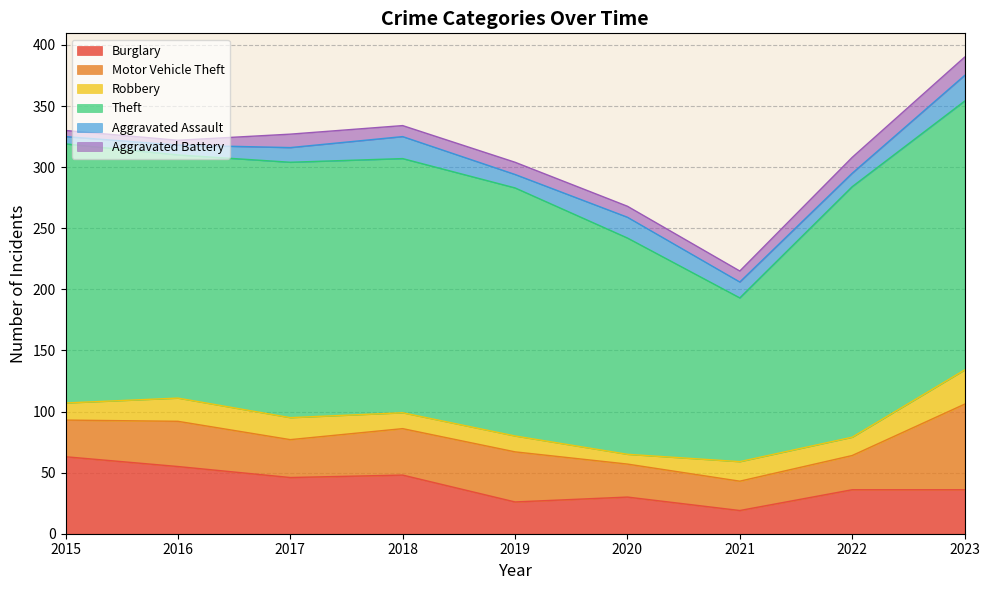

Where is Aggravated Battery nearest to the value 9?

2018